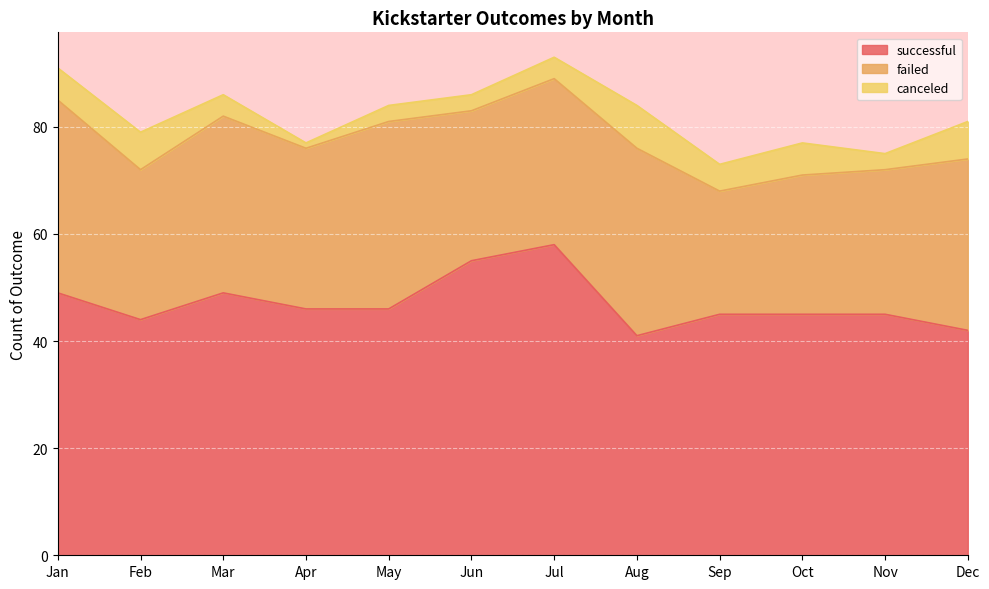

At which category does the chart reach its peak across all series?

Jul